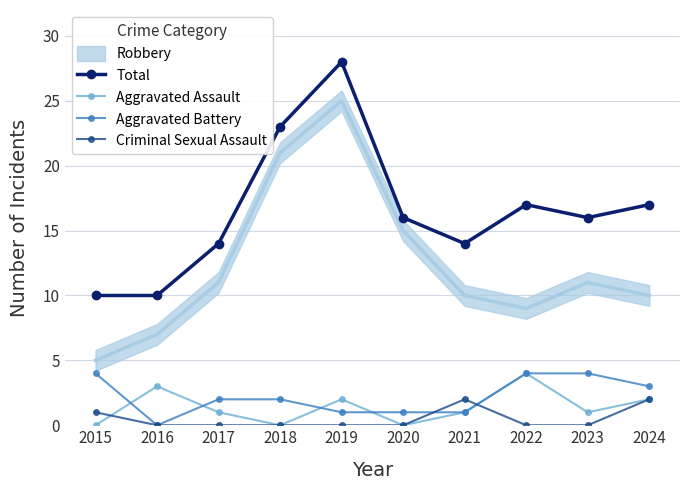

At which category does Total reach its first local valley?

2021